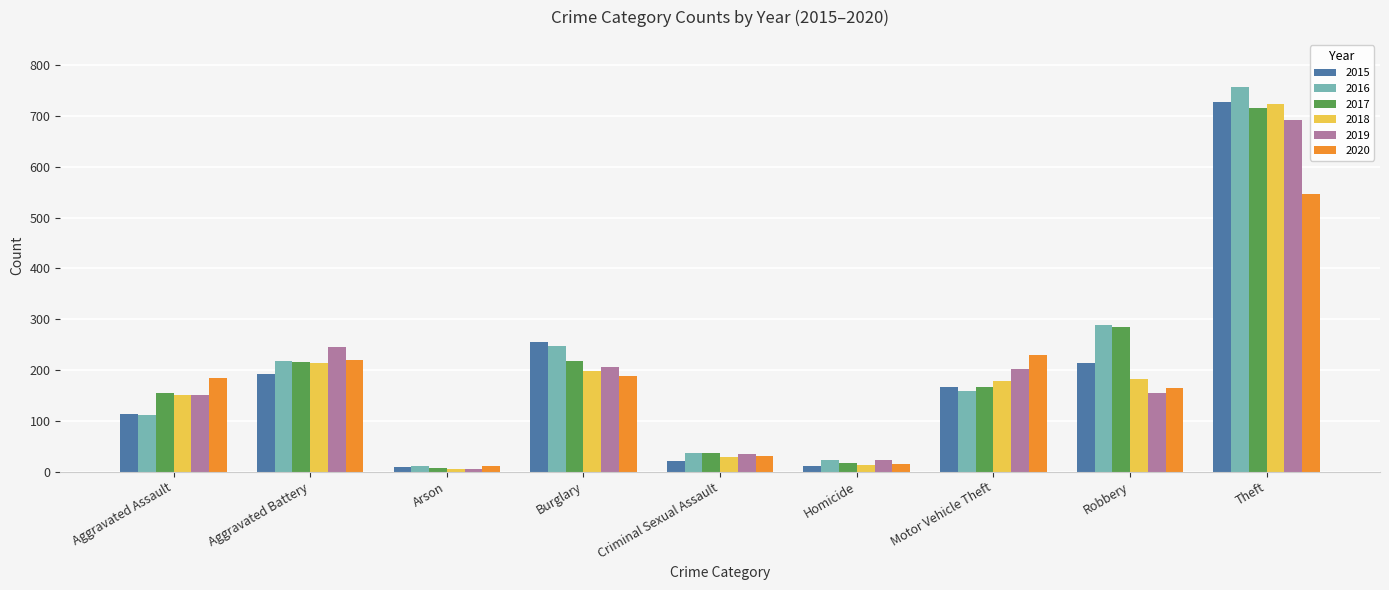

What are all the series names shown in the legend?

2015, 2016, 2017, 2018, 2019, 2020